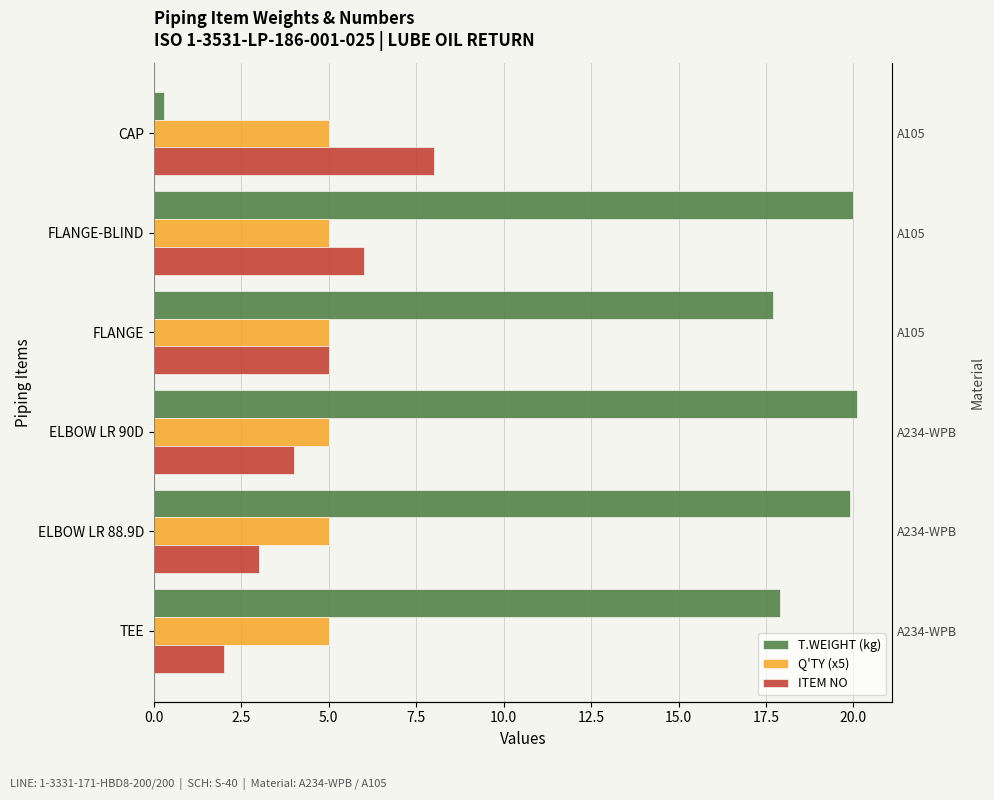

What is the highest value of the T.WEIGHT (kg) series?

20.1